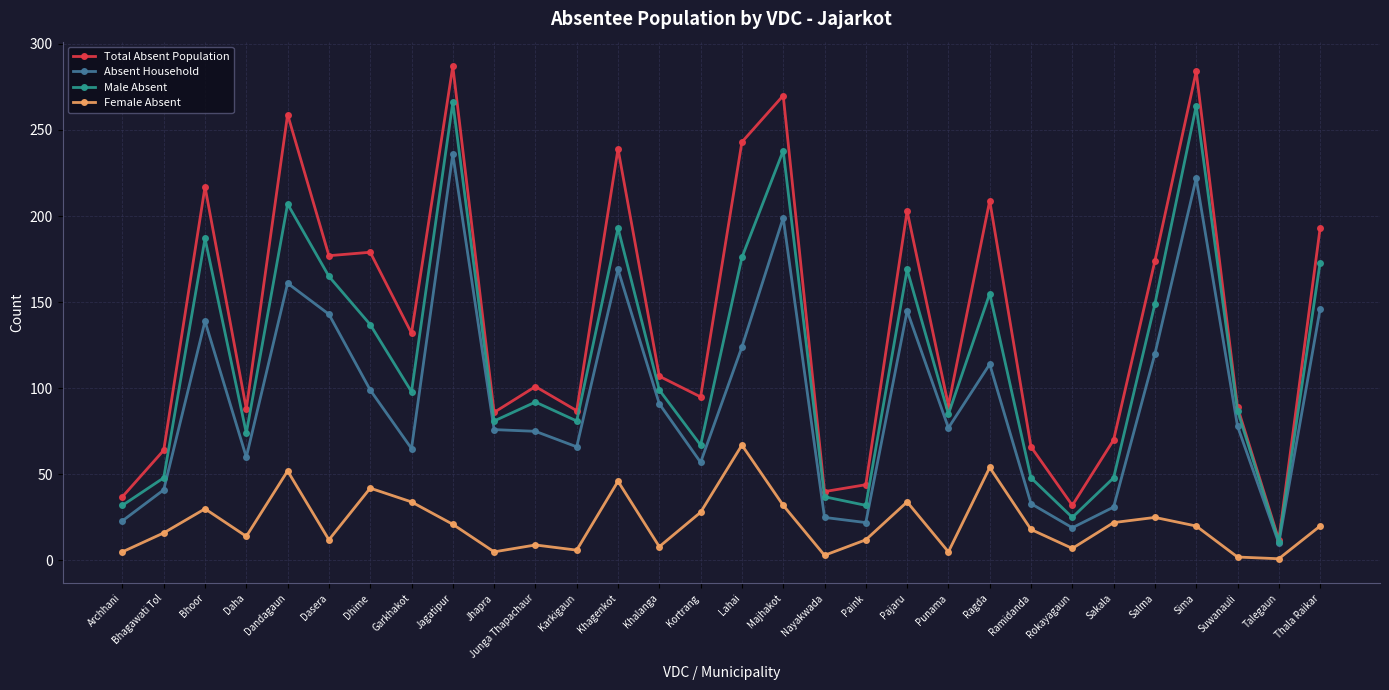

What is the total value across all series at Ragda?

532